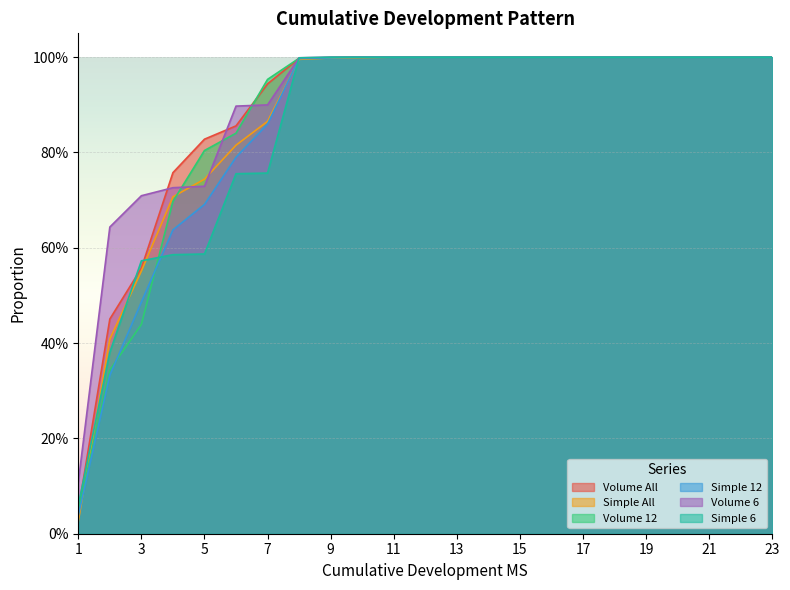

What is the value of the Simple 12 point at the 18th from the left?

1.0